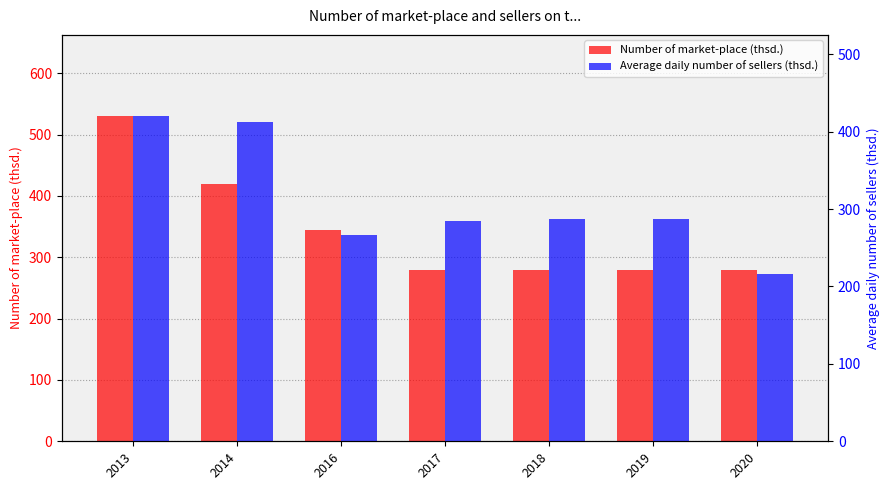

At which category is the sum across all series the highest?

2013